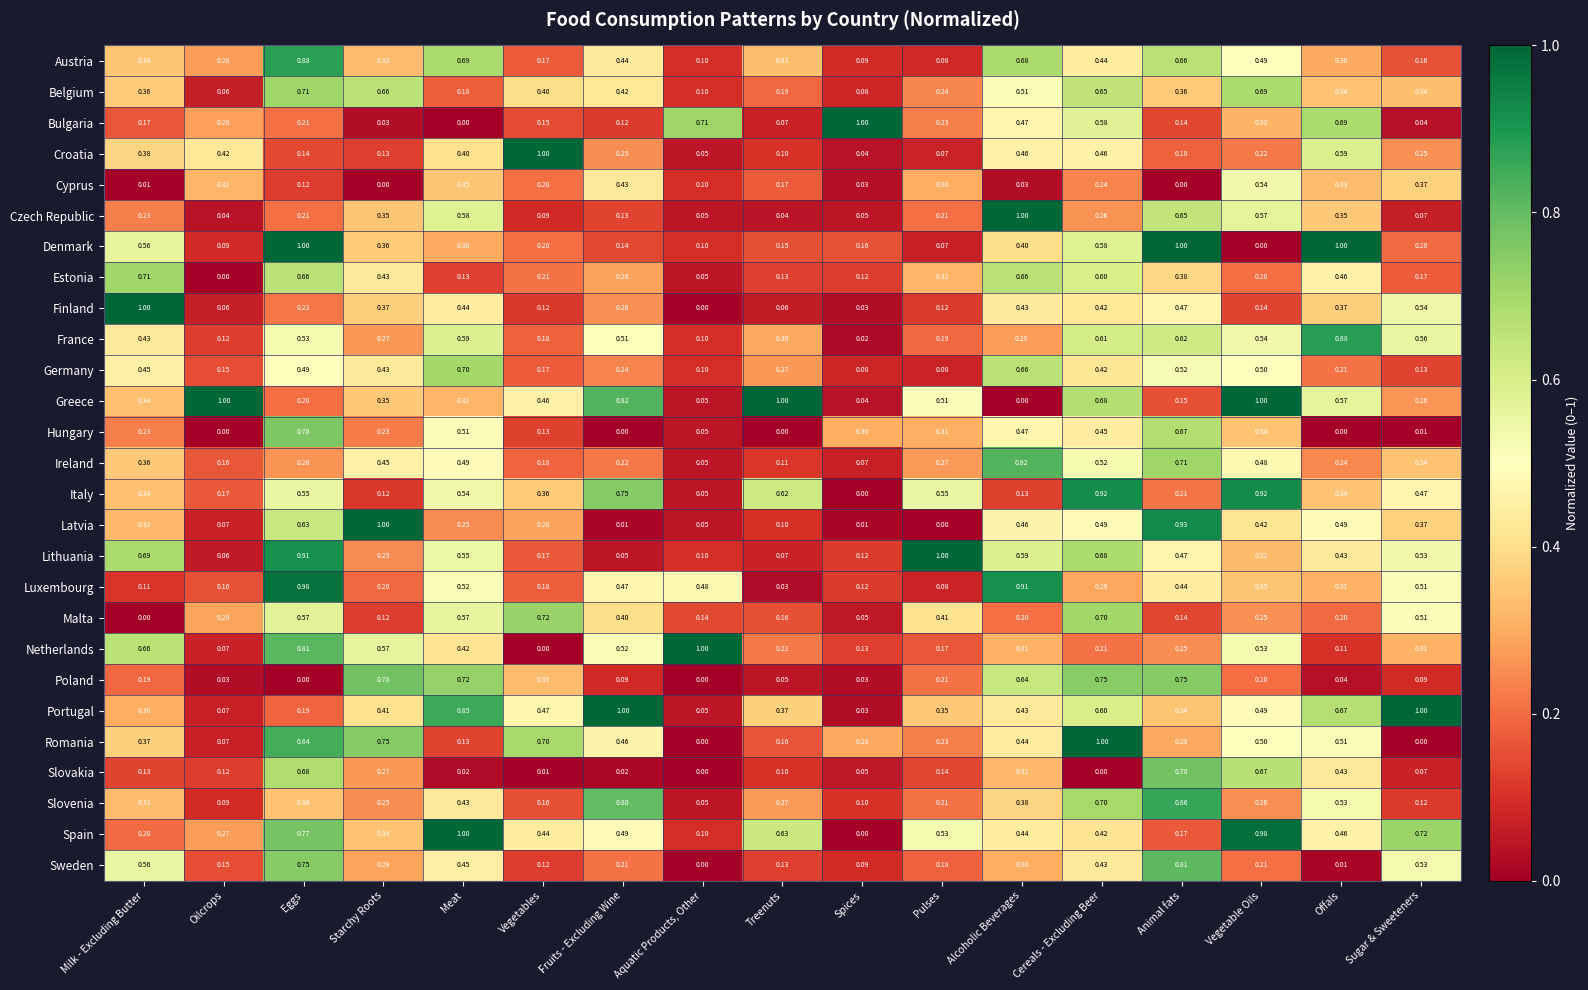

Which series changed the most between Milk - Excluding Butter and Fruits - Excluding Wine?

Finland